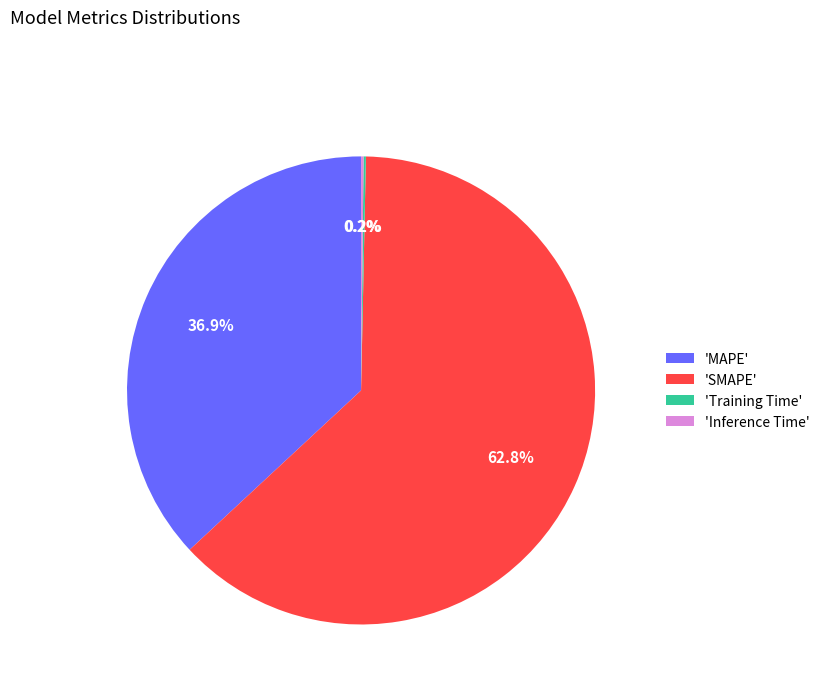

Is the sum of 'SMAPE' and 'MAPE' greater than half?

Yes